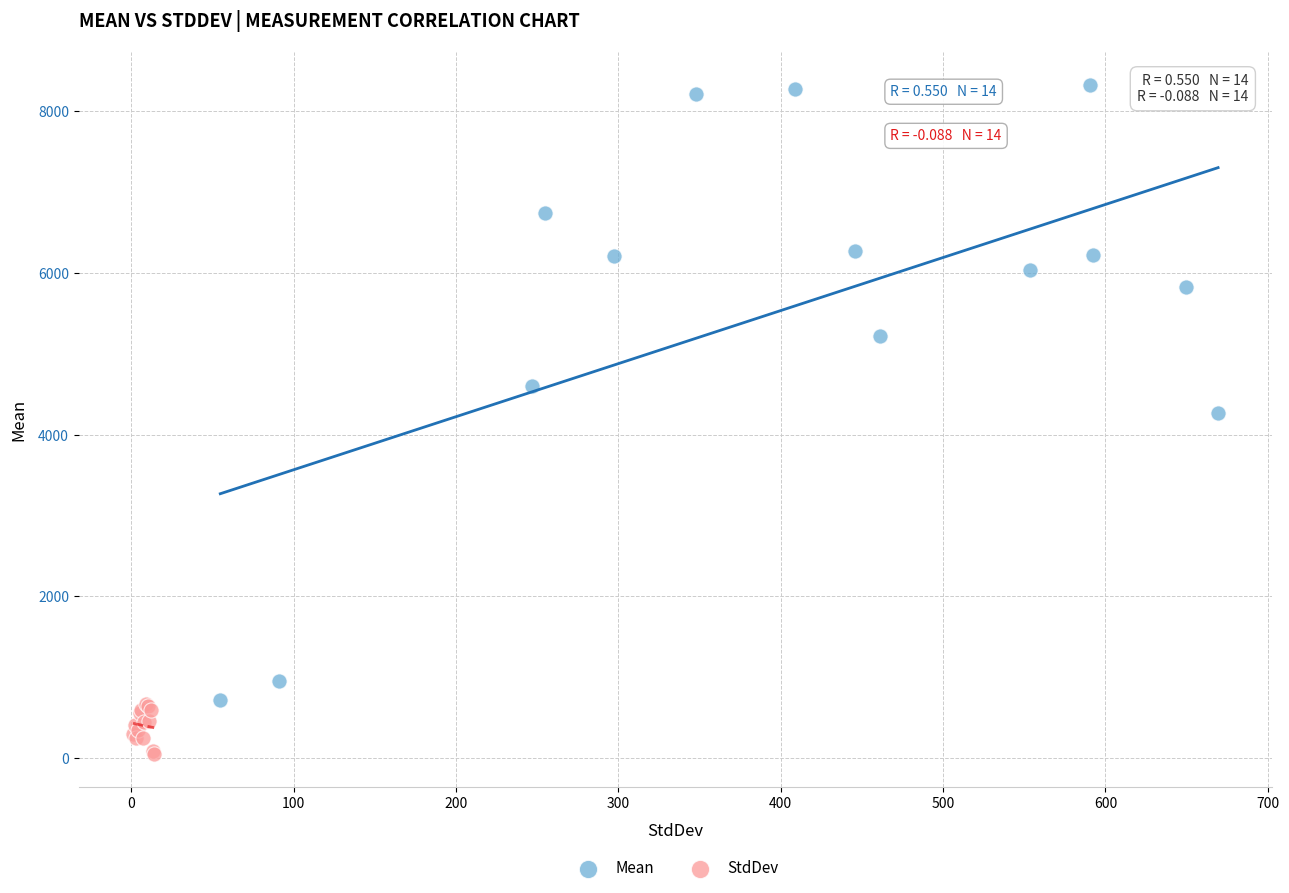

Which series contains the lowest Y value?

StdDev